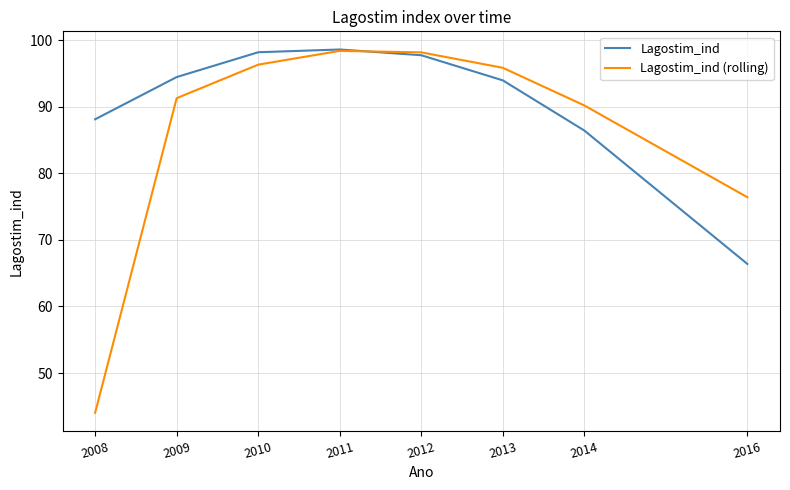

What is the difference between the Lagostim_ind values at 2013 and 2008?

5.8